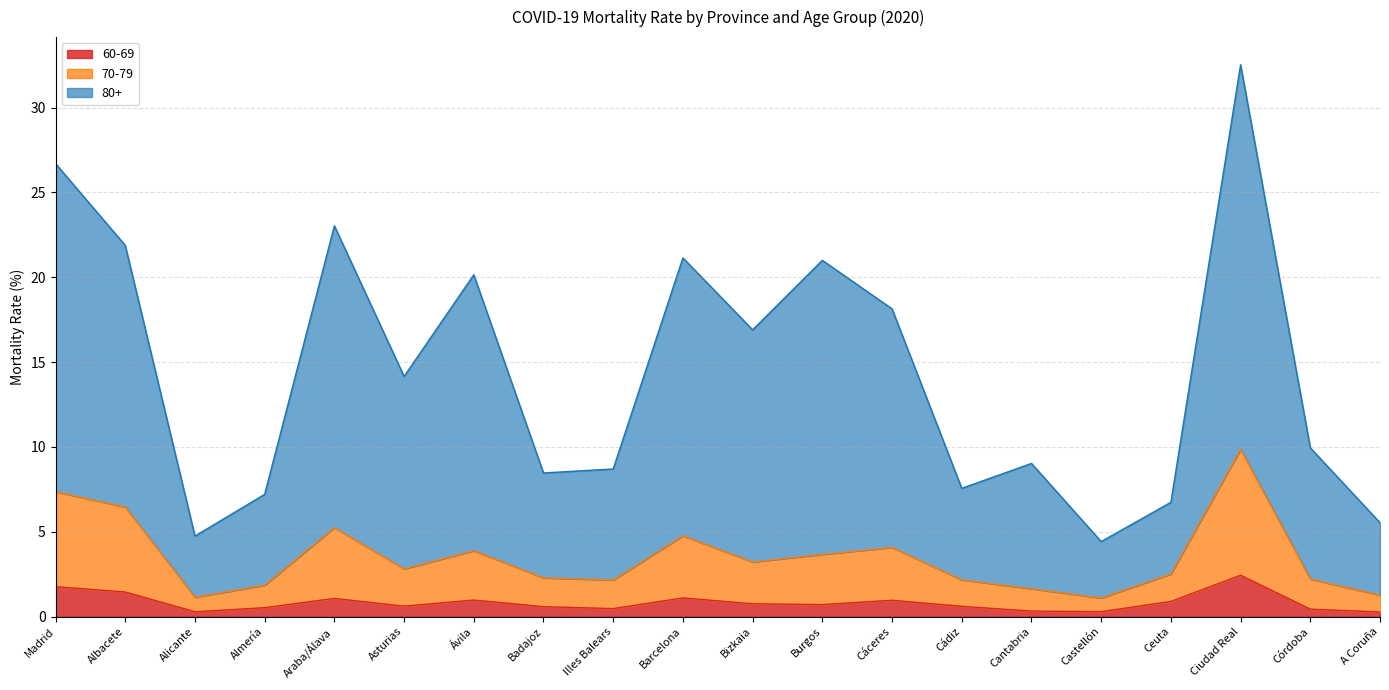

How many lines are shown in the chart?

3